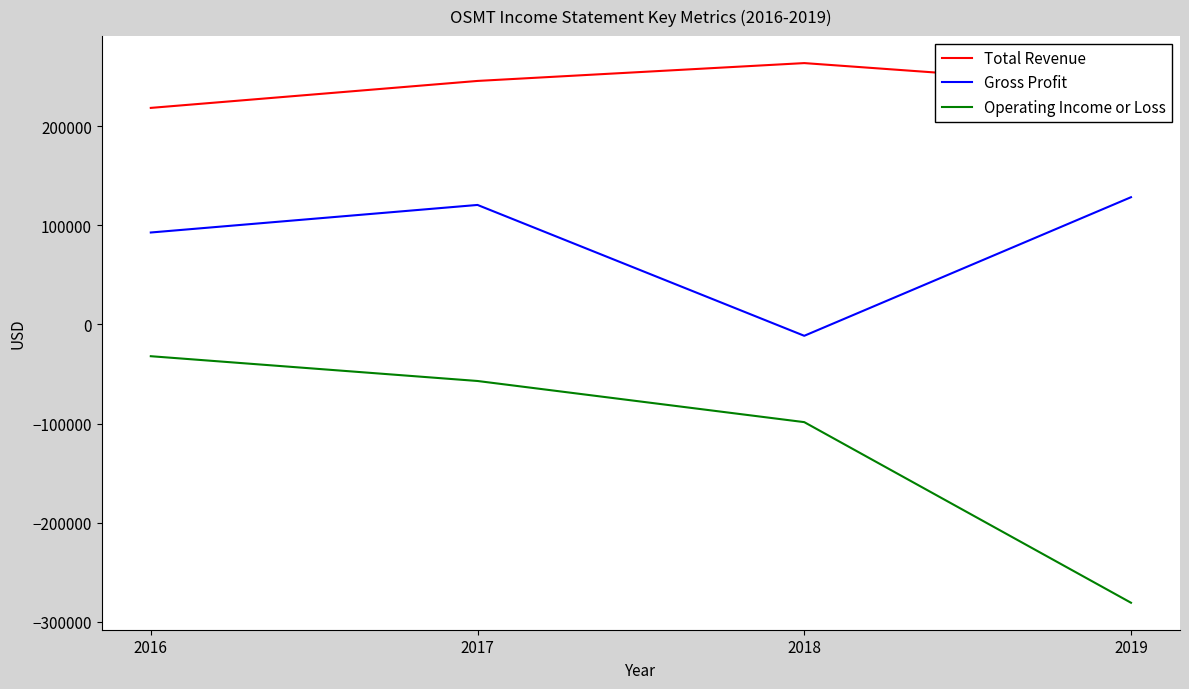

The Gross Profit series shows 67595 at 2019. True or false?

False